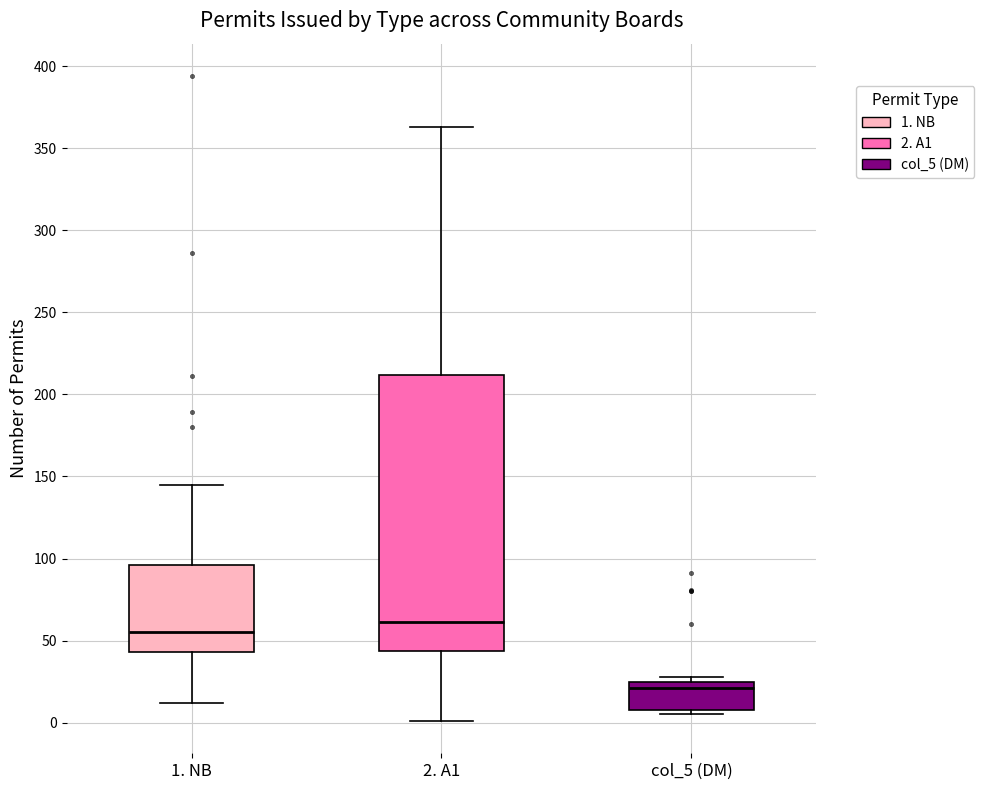

Reading left to right, read every box against the y-axis: the position of its median line, the range the box covers, and the ends of its whiskers. The values are not printed on the chart, so give them approximately, as read against the axis.

1. NB: median 55, box 45 to 95, whiskers 10 to 145
2. A1: median 60, box 45 to 210, whiskers 0 to 365
col_5 (DM): median 20, box 10 to 25, whiskers 5 to 30